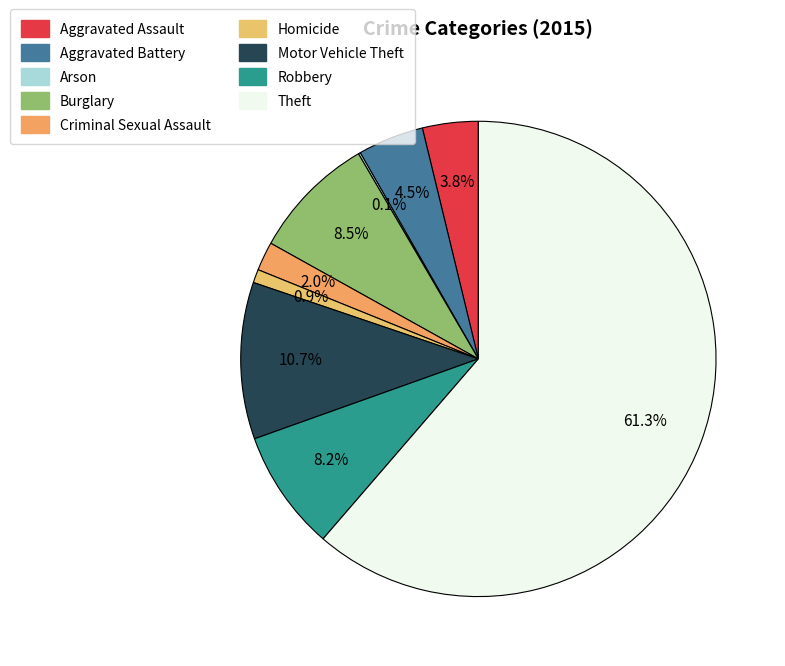

Which slice is the largest?

Theft